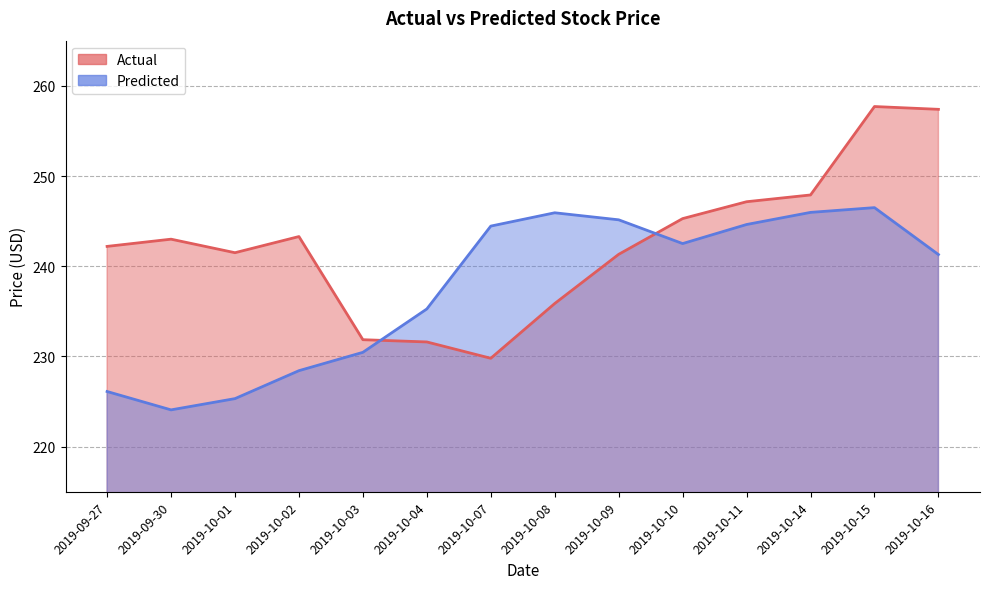

Reading right to left, extract all data points from this chart.

Actual: 2019-10-16=257.4	2019-10-15=257.7	2019-10-14=247.9	2019-10-11=247.1	2019-10-10=245.3	2019-10-09=241.3	2019-10-08=235.9	2019-10-07=229.8	2019-10-04=231.6	2019-10-03=231.9	2019-10-02=243.3	2019-10-01=241.5	2019-09-30=243.0	2019-09-27=242.2
Predicted: 2019-10-16=241.3	2019-10-15=246.5	2019-10-14=246.0	2019-10-11=244.6	2019-10-10=242.5	2019-10-09=245.1	2019-10-08=245.9	2019-10-07=244.4	2019-10-04=235.3	2019-10-03=230.5	2019-10-02=228.4	2019-10-01=225.3	2019-09-30=224.1	2019-09-27=226.1